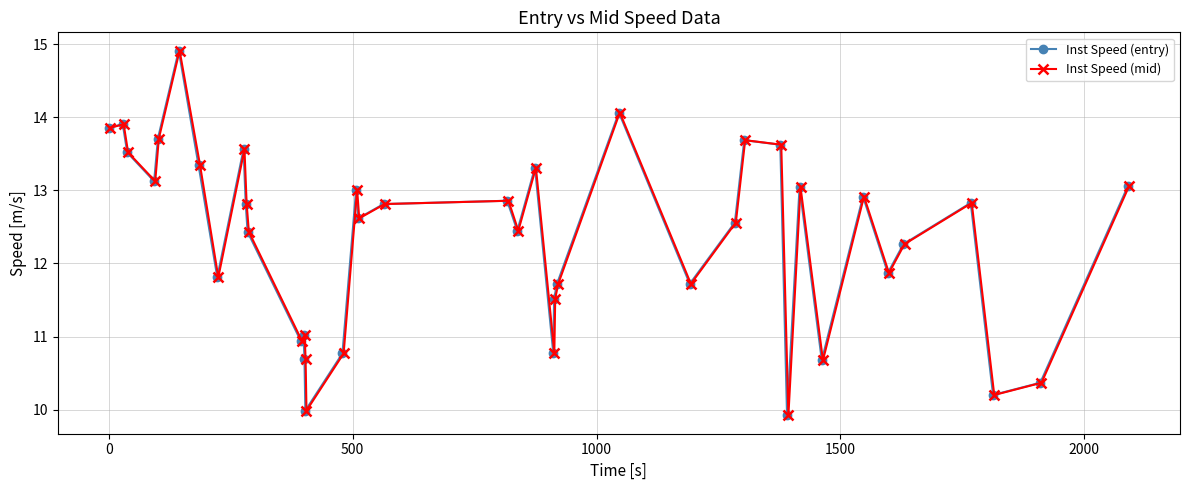

What is the value of the Inst Speed (entry) point at the 39th from the left?

10.4